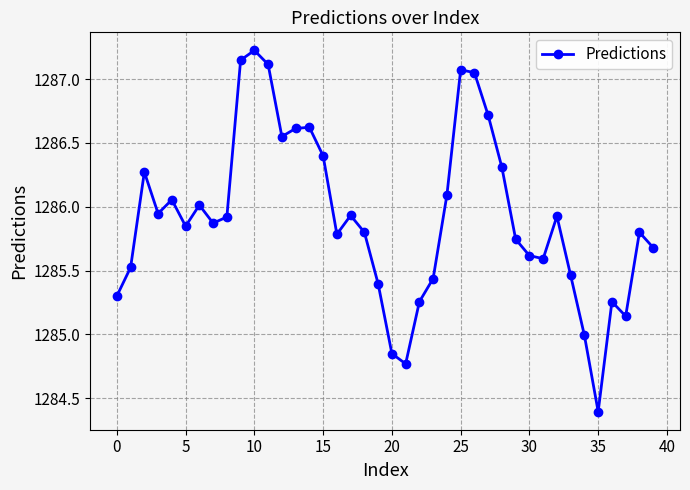

Is this an area chart (filled region under the line)?

No